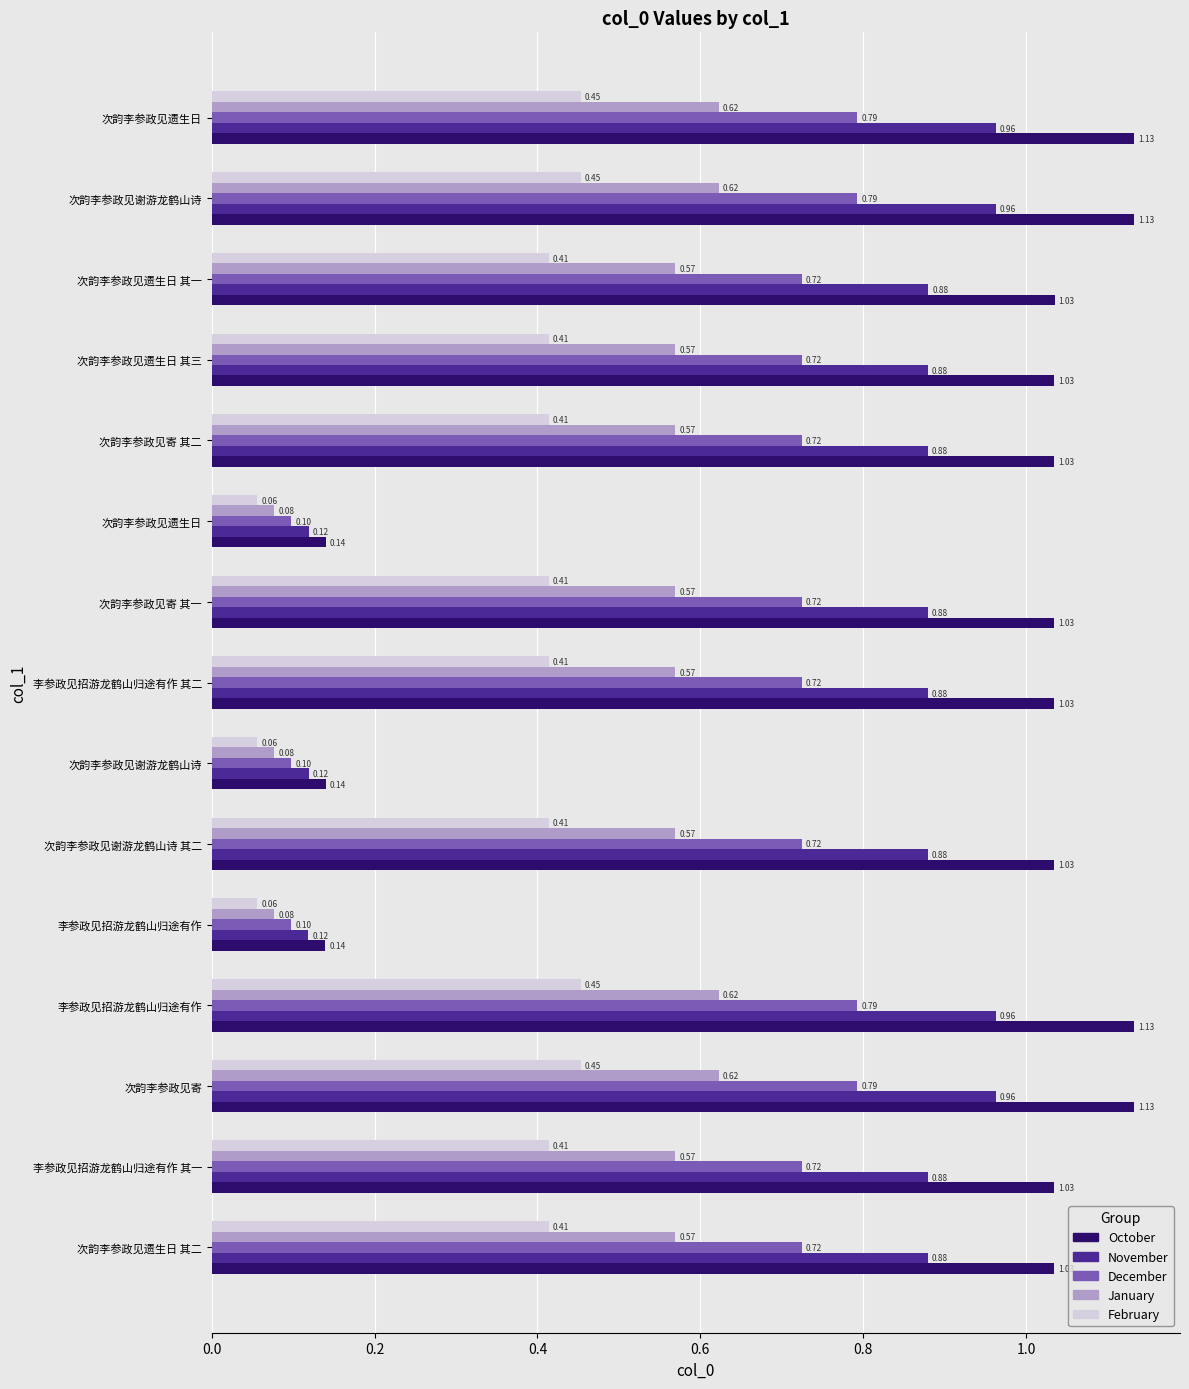

How many distinct data groups are displayed?

5